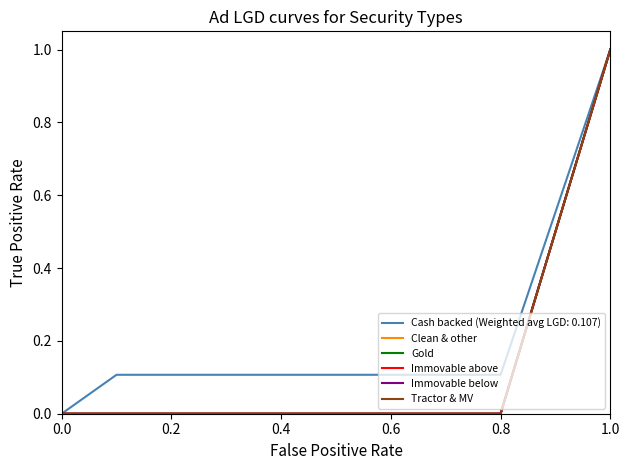

True or false: Clean & other and Tractor & MV intersect in this chart.

False